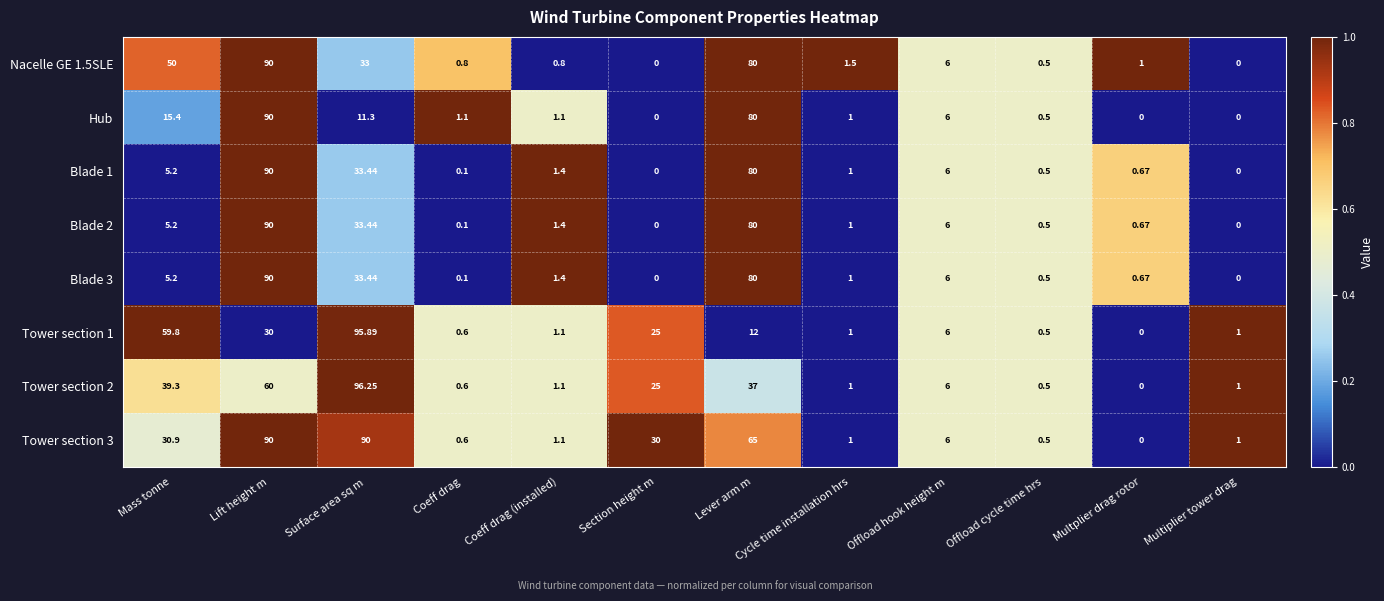

Is the value of Nacelle GE 1.5SLE at Coeff drag greater than the value of Tower section 2 at Lift height m?

No